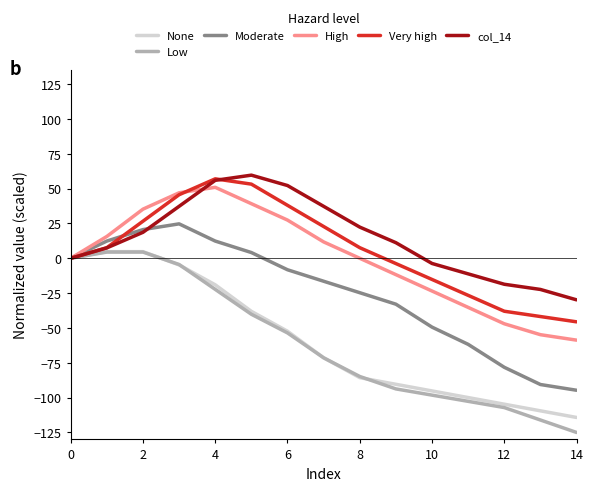

What is the greatest value displayed?

59.7